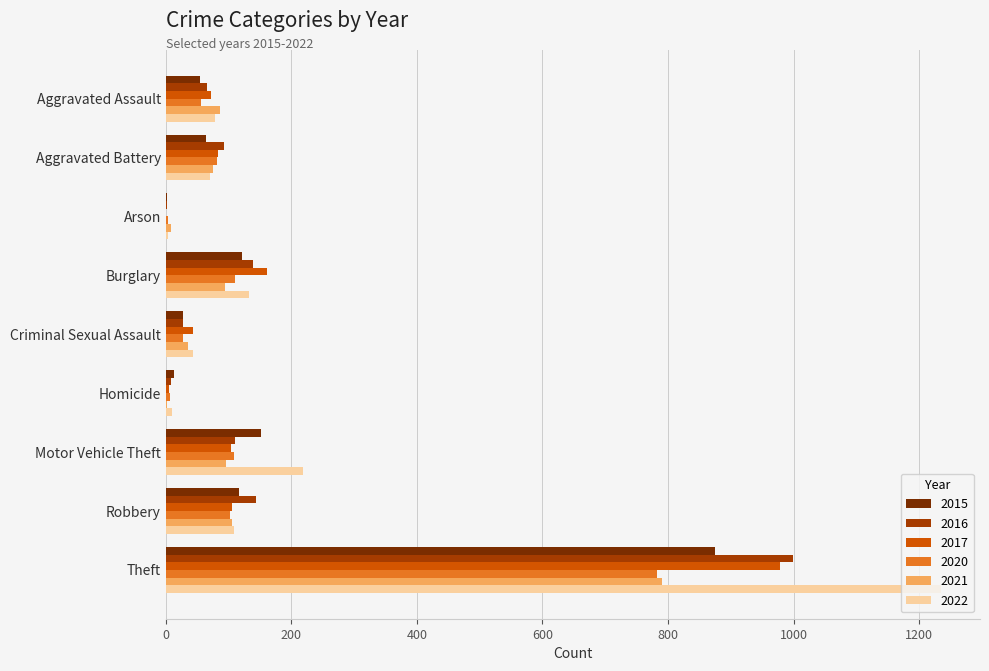

What are all the series names shown in the legend?

2015, 2016, 2017, 2020, 2021, 2022